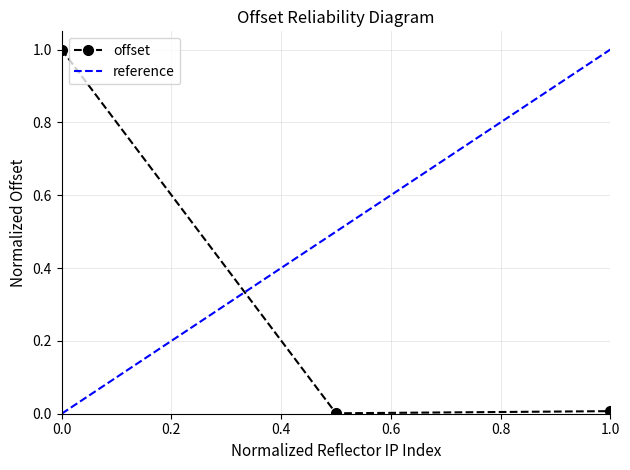

The offset series shows 1.4 at 0.0. True or false?

False